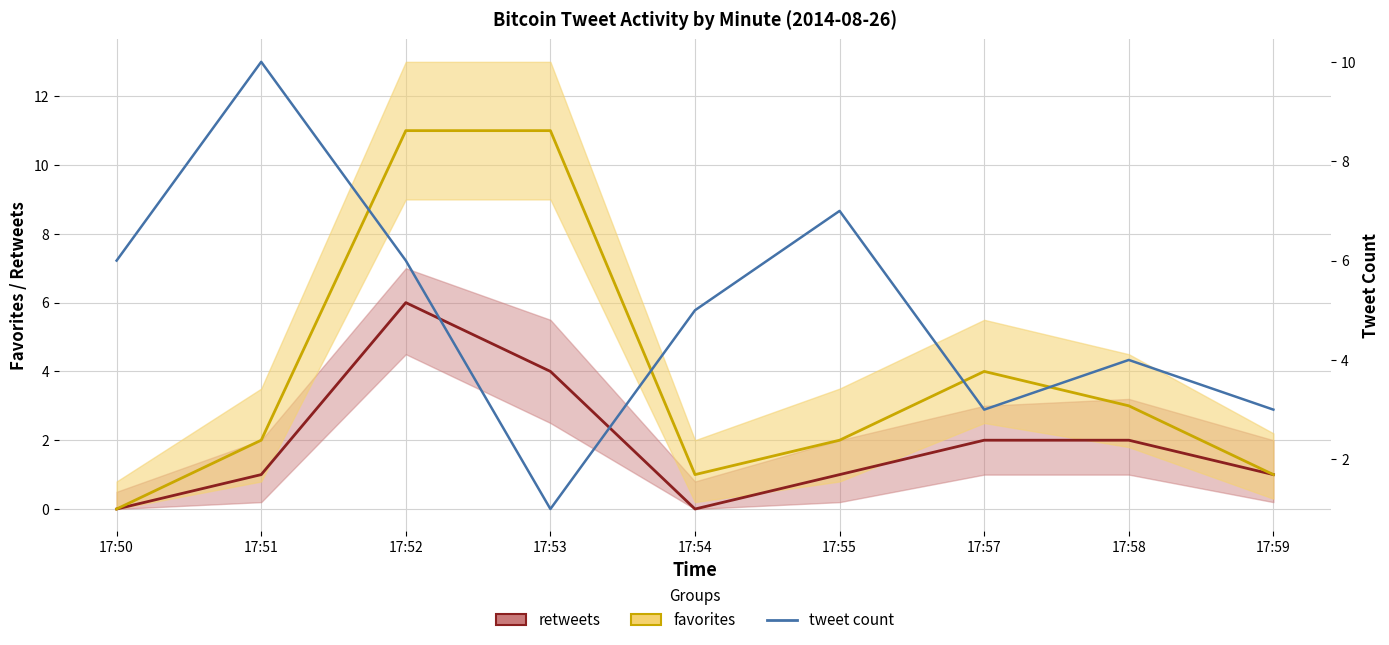

Where is tweet count nearest to the value 5?

17:54